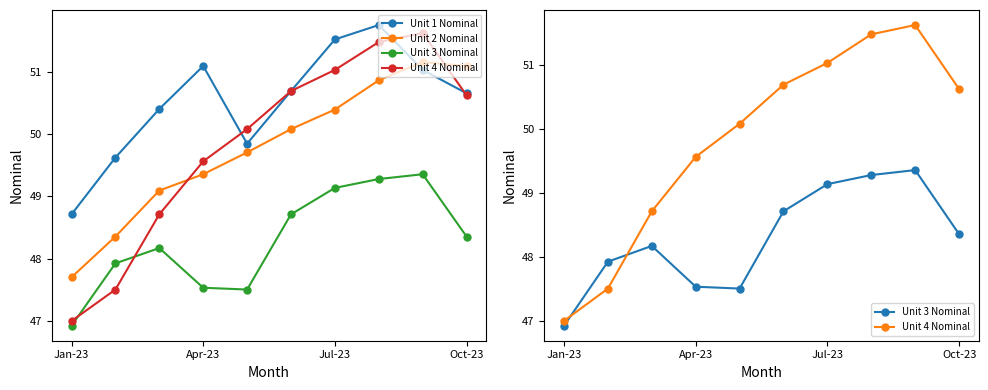

What is the approximate value of Unit 1 Nominal at Jan-23?

48.7